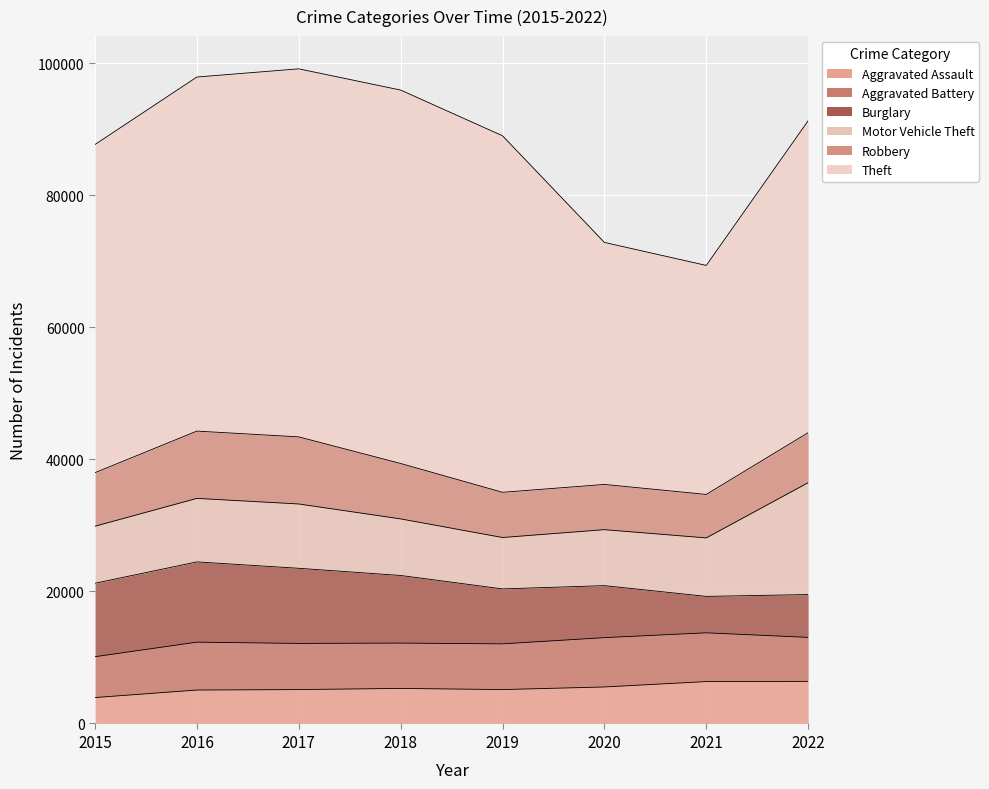

How many interior local peaks does the Aggravated Battery series have?

2